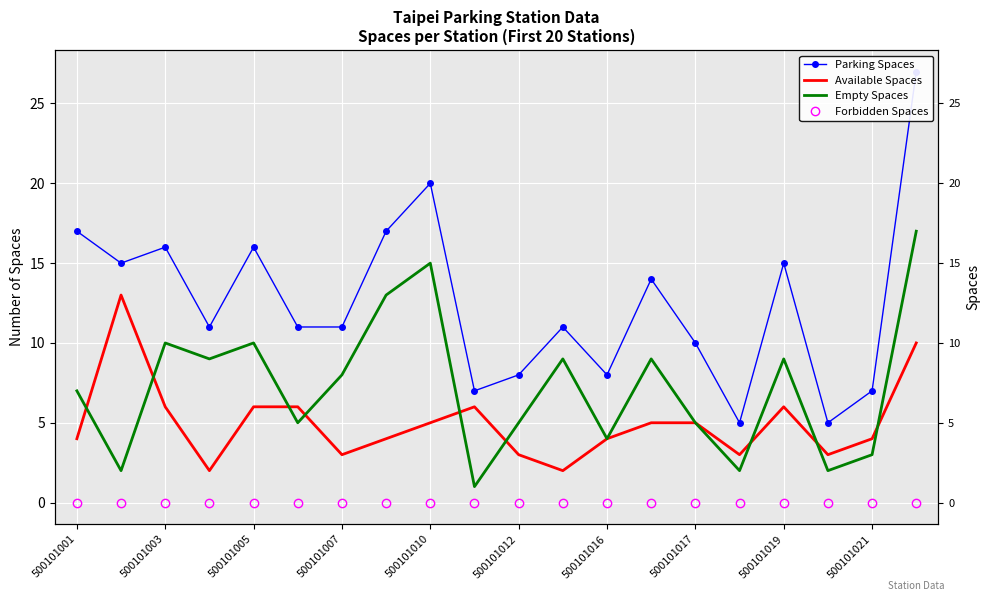

What is the average value of the Empty Spaces series?

7